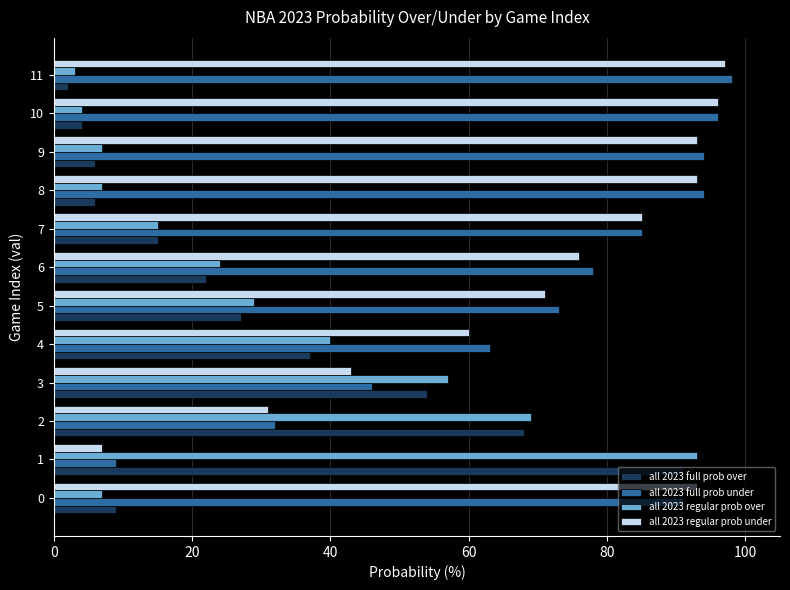

What is the sum of all all 2023 full prob over values?

341